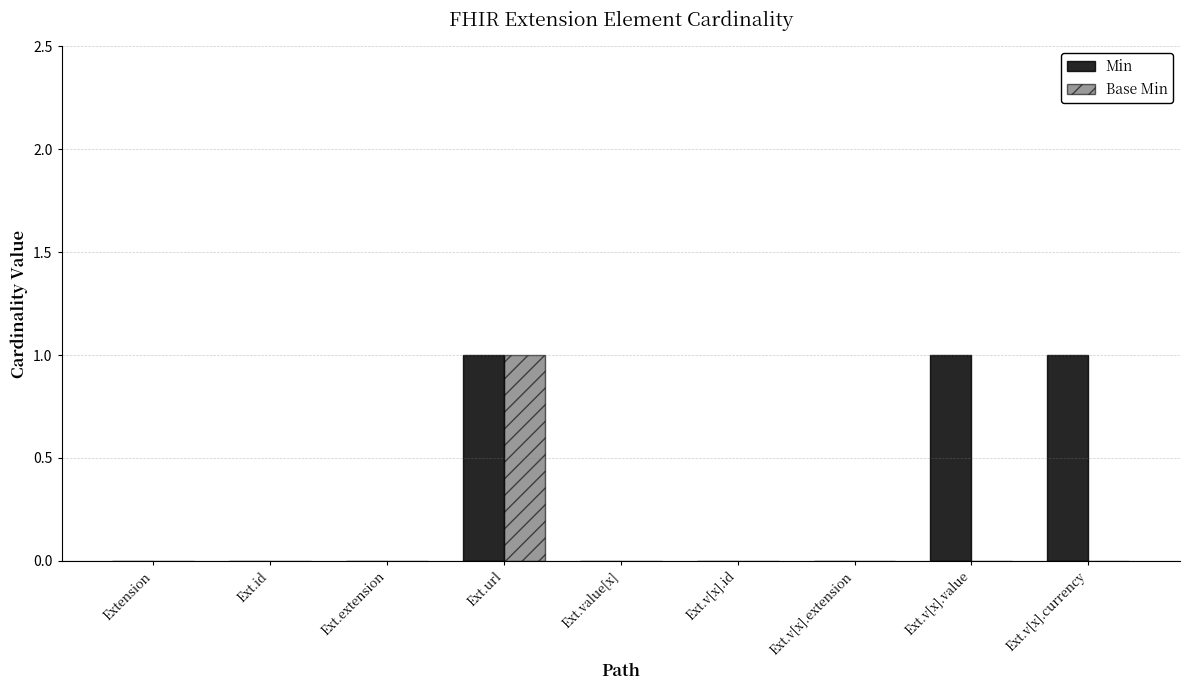

The value of Min at Ext.v[x].extension is 0. True or false?

True